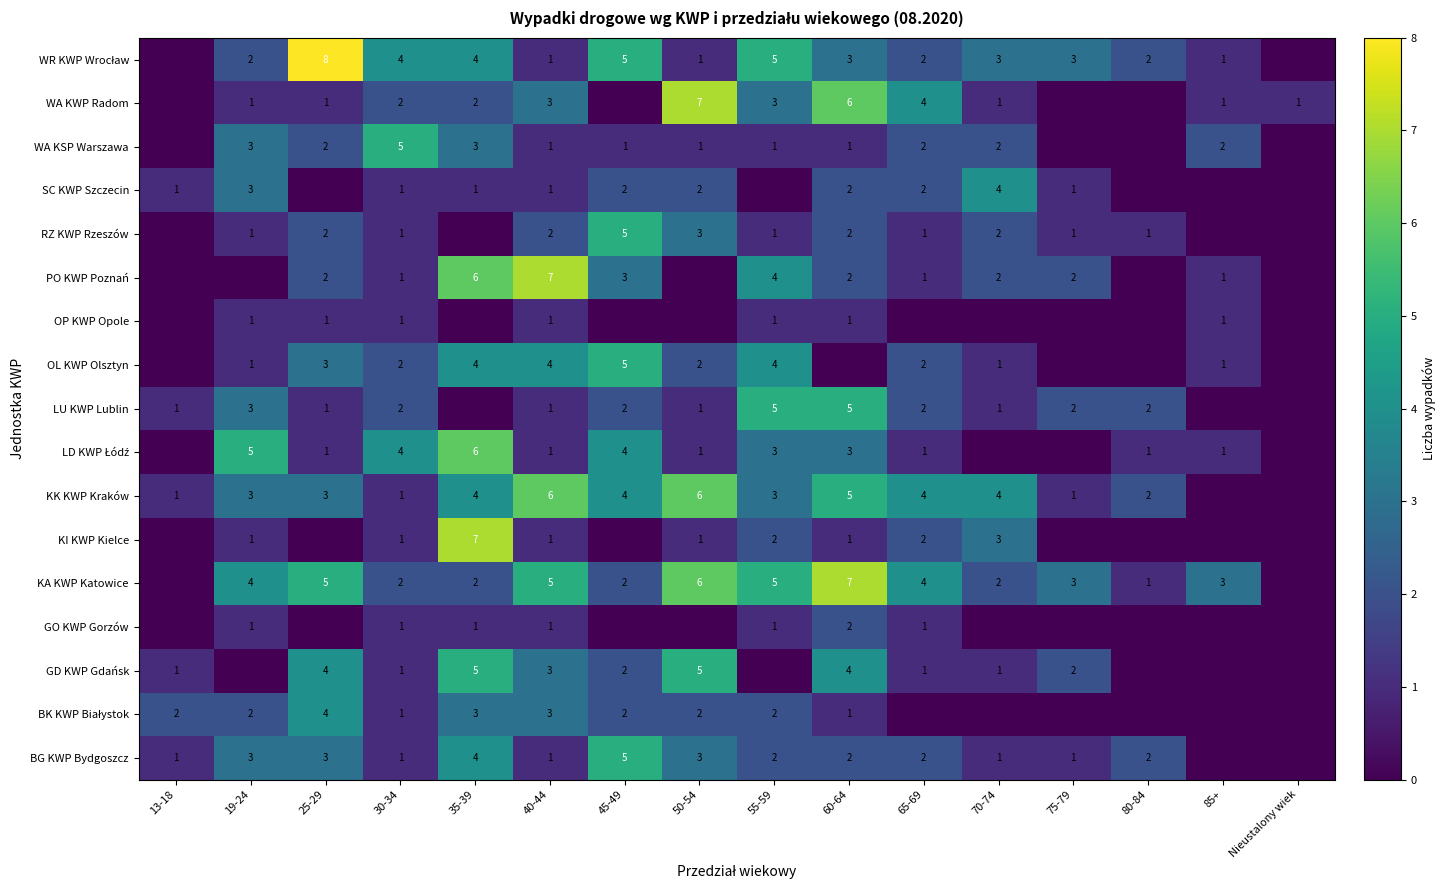

At how many categories does at least one series exceed 4?

9